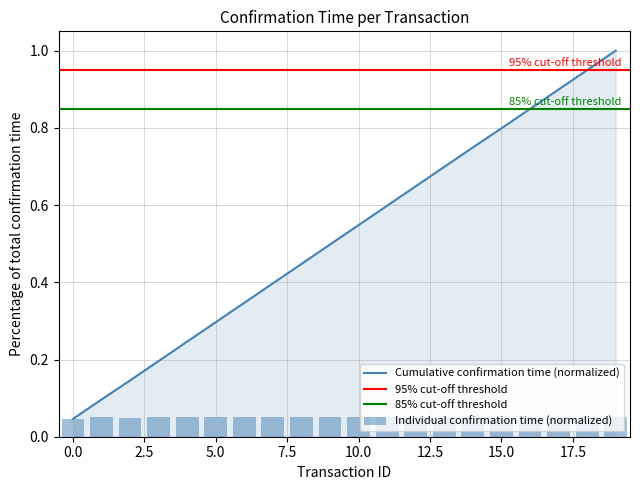

Is it true that Cumulative confirmation time (normalized) equals 1.3 at 15.0?

False